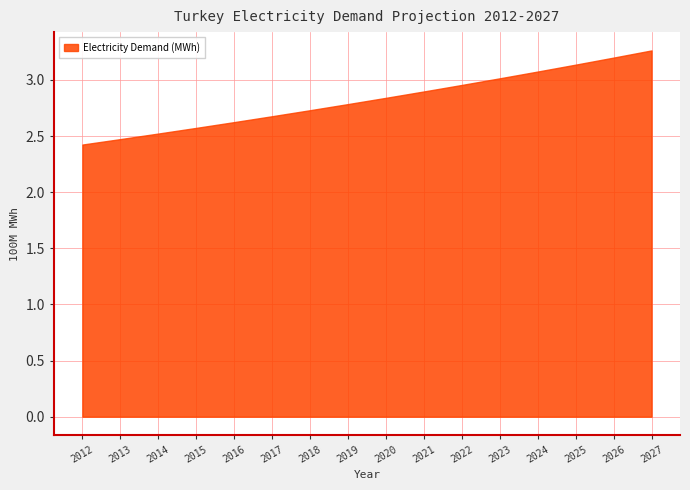

What is the difference between the values at 2020 and 2014?

31817274